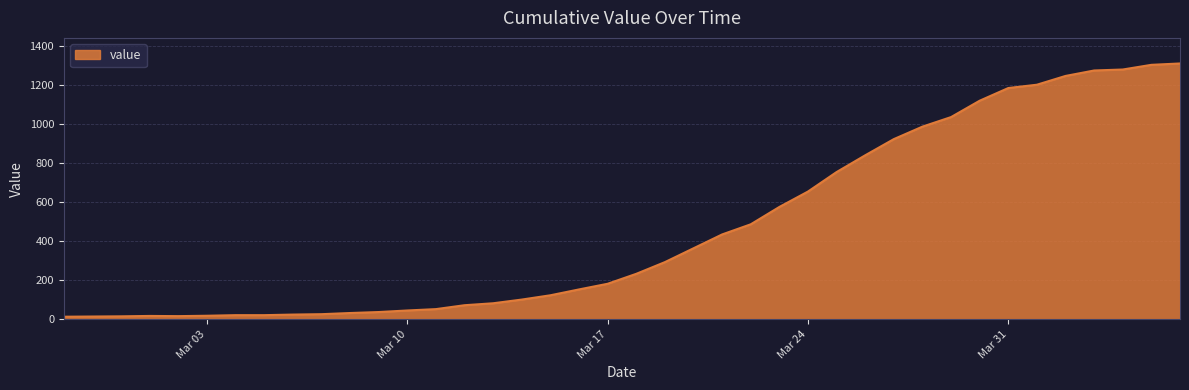

What is the average value?

465